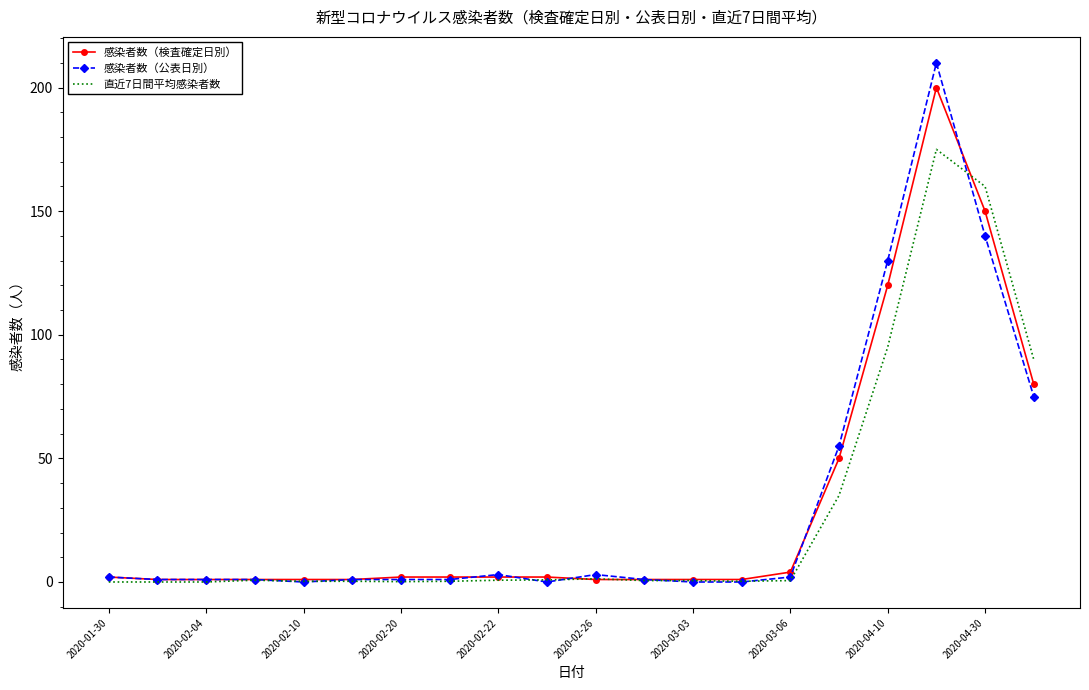

What is the maximum value for 感染者数（公表日別）?

210.0